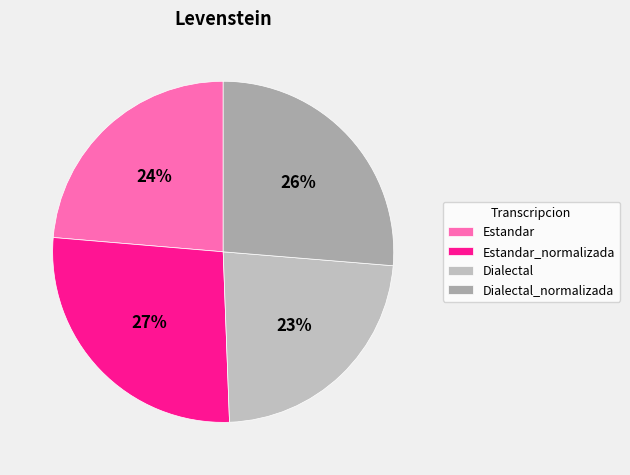

What percentage is the Estandar slice, to the nearest percent?

24%